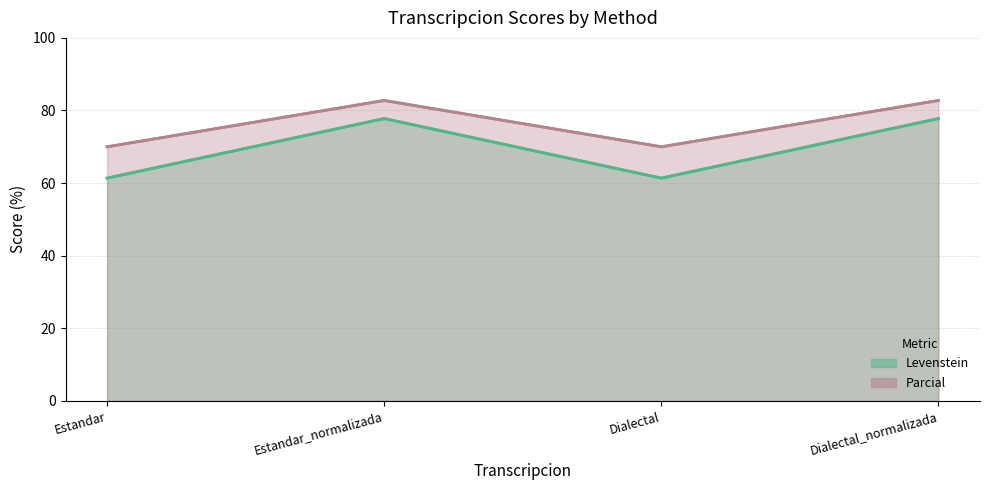

True or false: Levenstein and Parcial cross at least once.

False